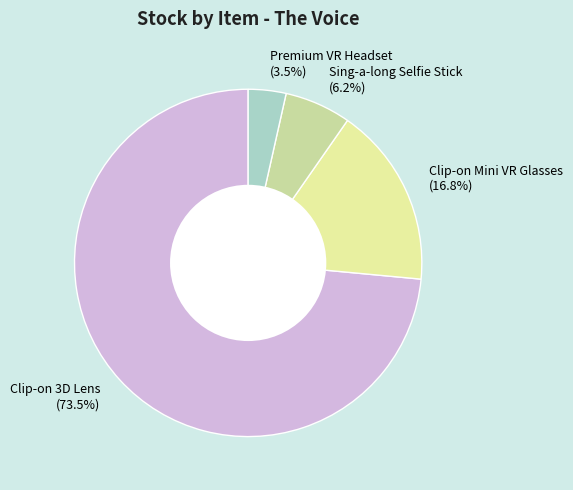

Is there a majority slice in this chart?

Yes